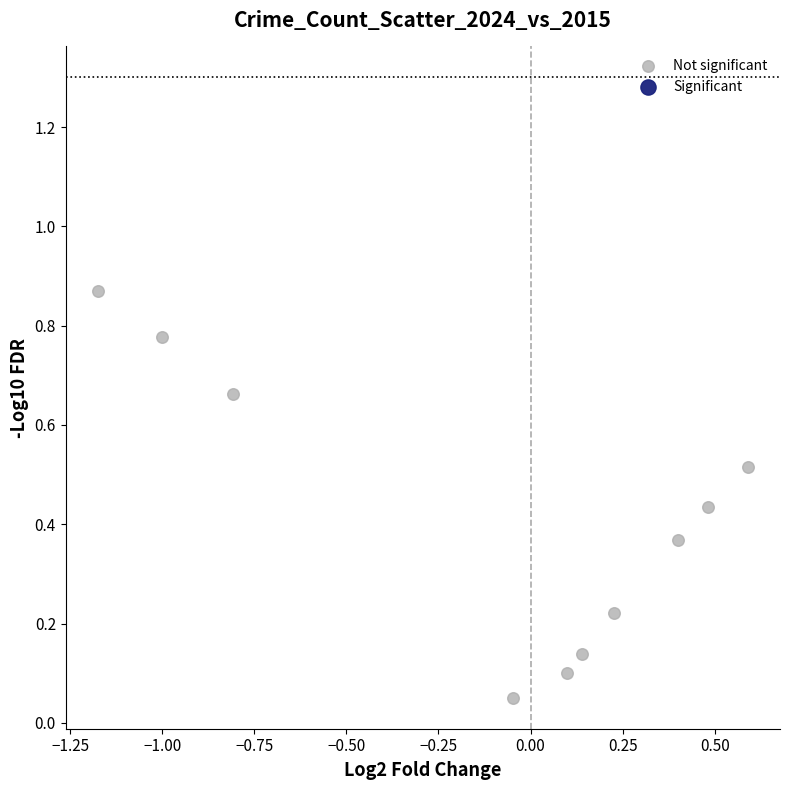

What is the range of X values (max minus min)?

1.8